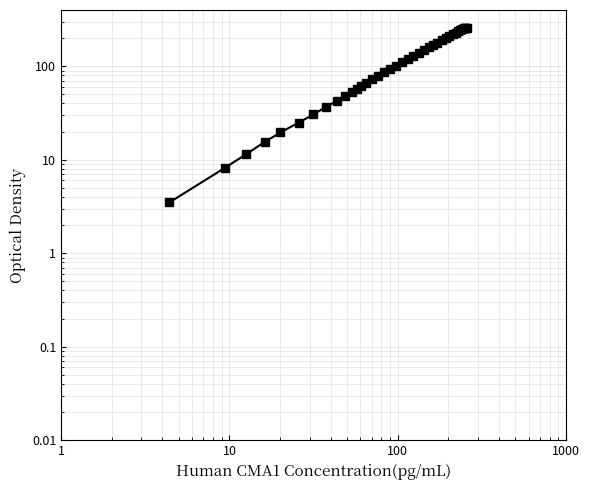

True or false: the data has more than 0 interior local peaks.

True